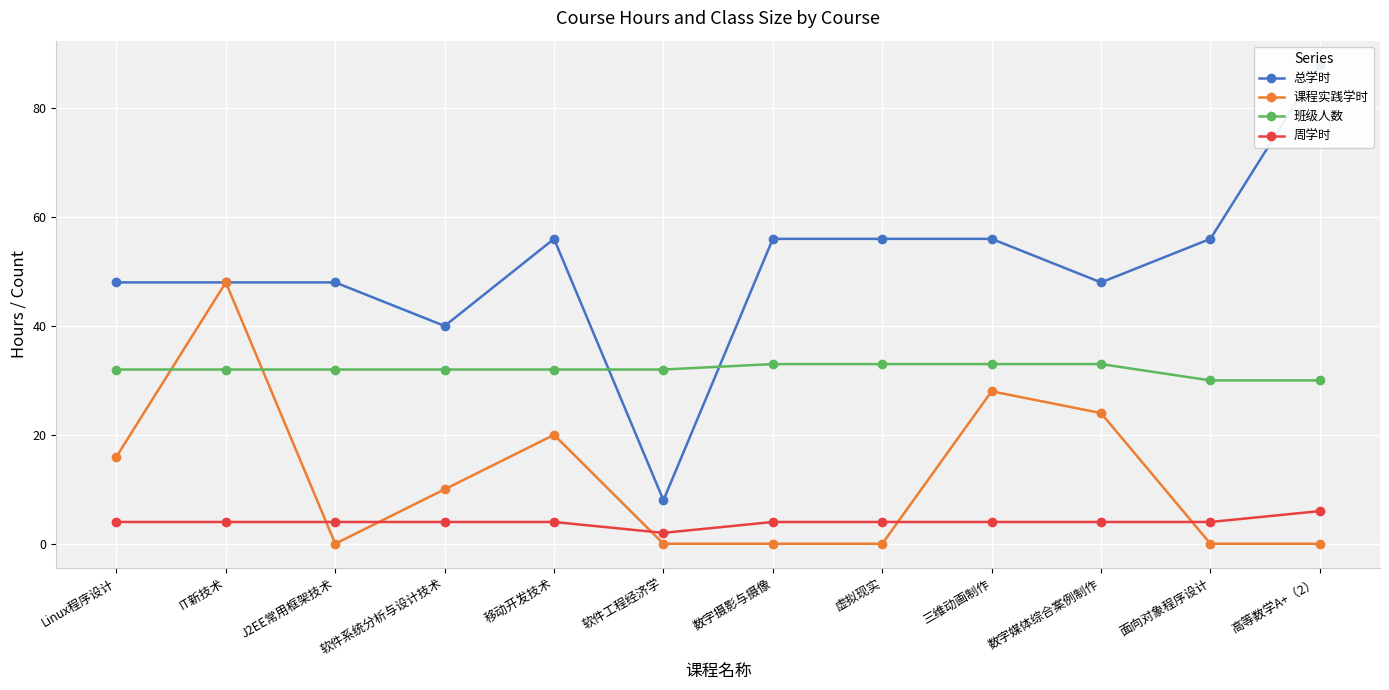

True or false: 课程实践学时 and 总学时 intersect in this chart.

False